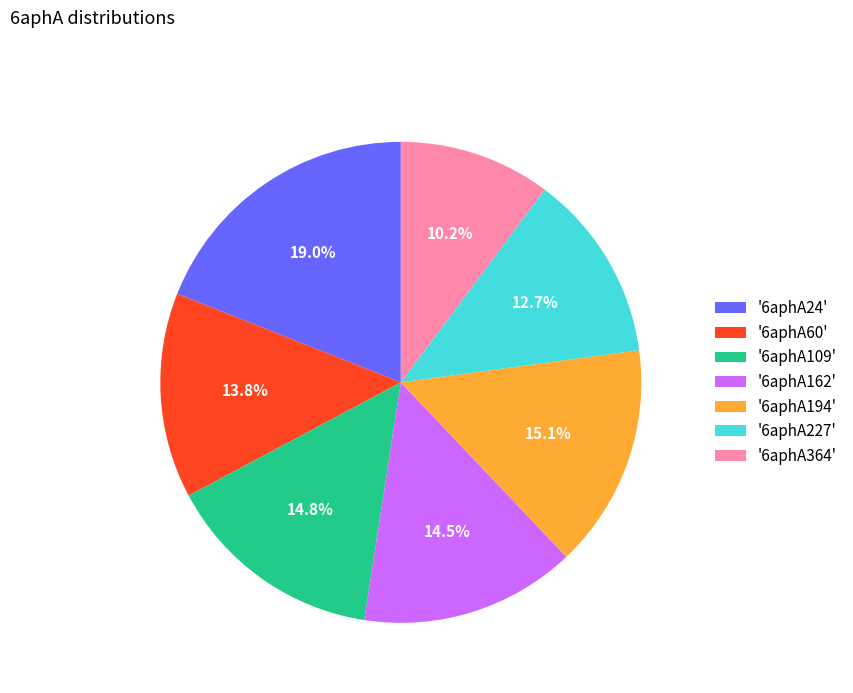

How much of the chart is everything except '6aphA109'?

85.2%